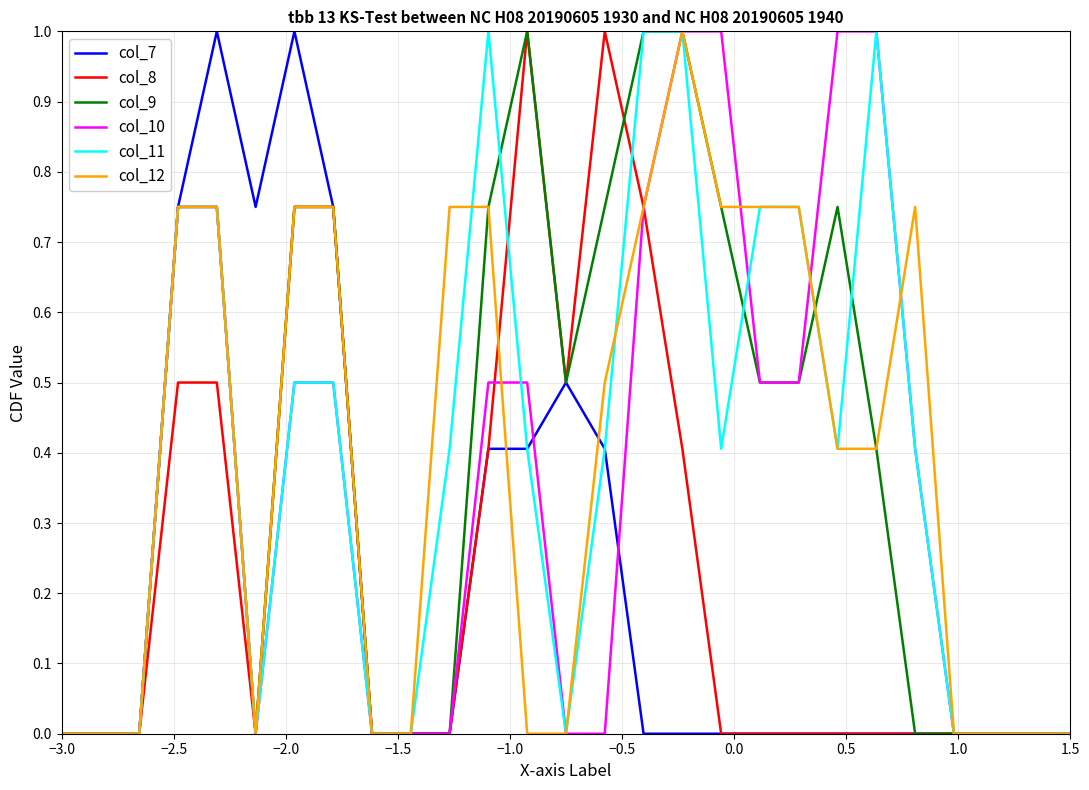

What is the greatest value displayed?

1.0